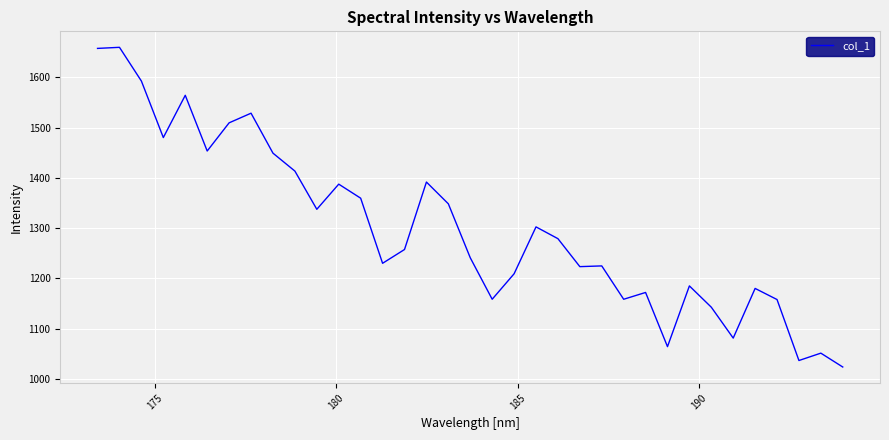

How many values exceed 1257?

18